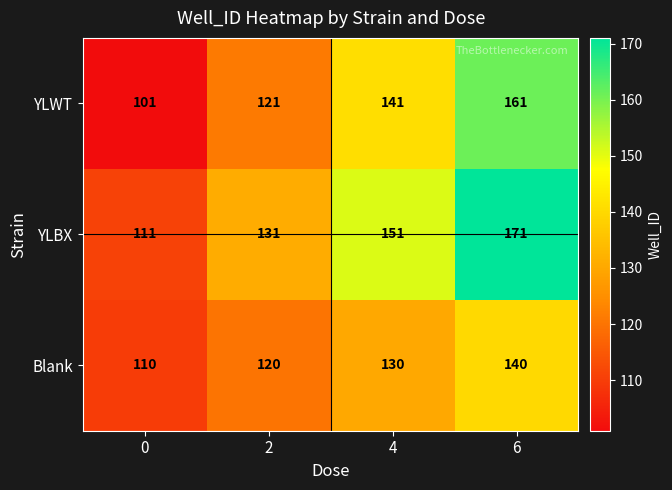

Is it true that YLWT equals 121 at 2?

True